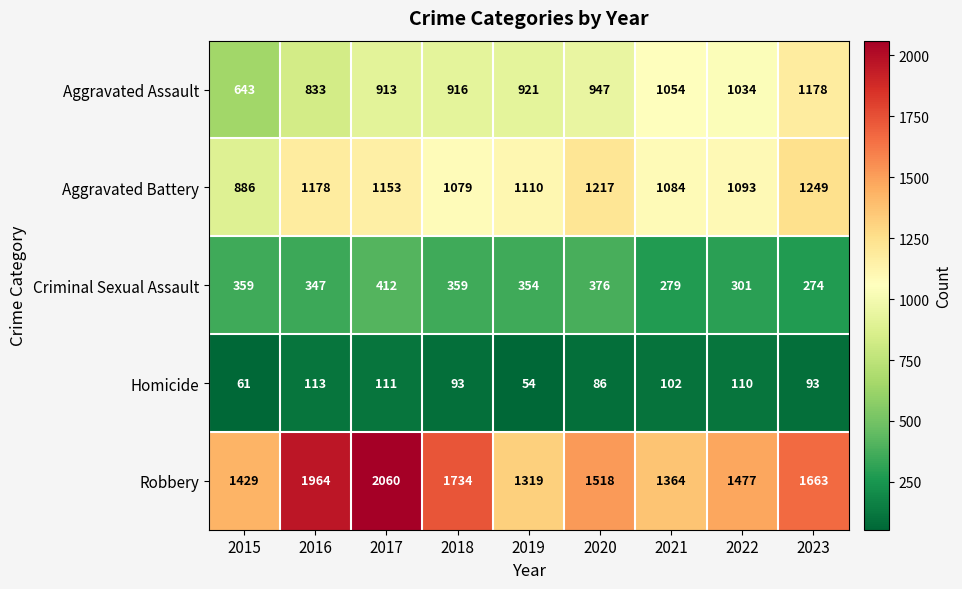

What is the difference between the highest and lowest values at 2015?

1368